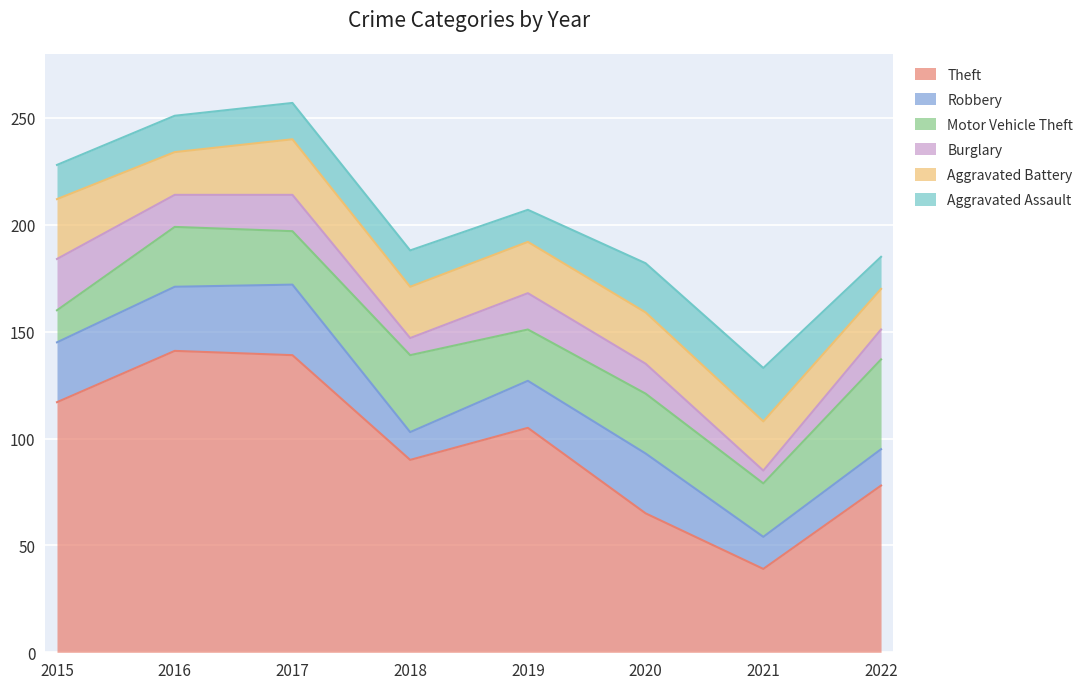

What is the value of the Theft point at the 7th from the left?

39